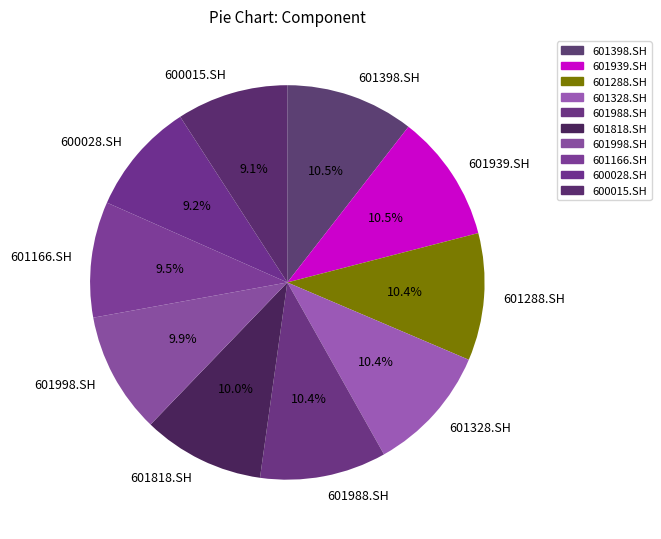

Between 600015.SH and 601398.SH, which is larger?

601398.SH